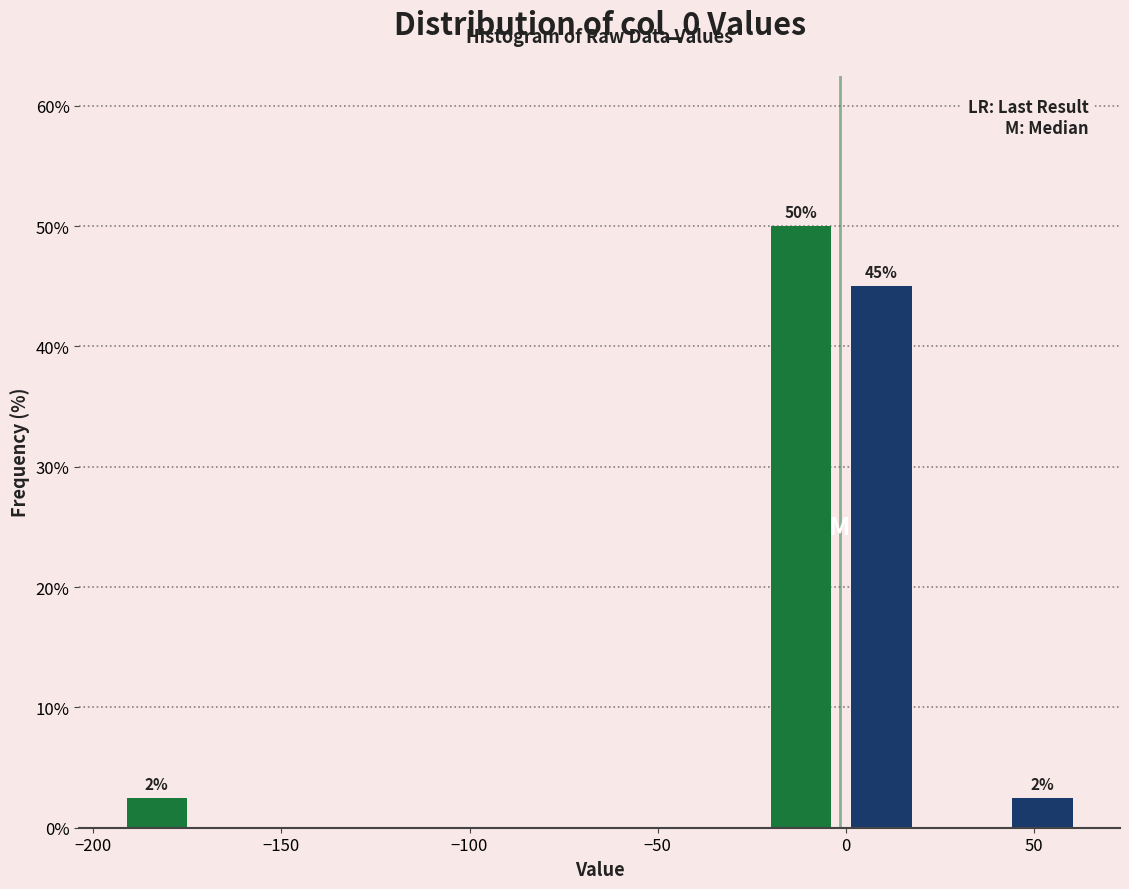

Over which range of the x-axis is the bar tallest?

-25 to 0